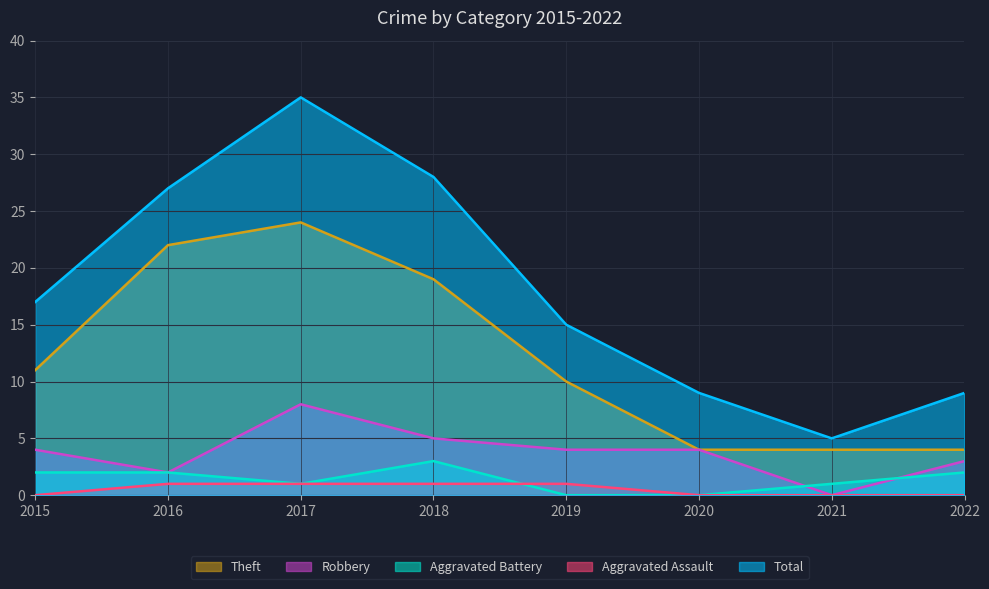

Reading left to right, extract all data points from this chart.

Theft: 11	22	24	19	10	4	4	4
Robbery: 4	2	8	5	4	4	0	3
Aggravated Battery: 2	2	1	3	0	0	1	2
Aggravated Assault: 0	1	1	1	1	0	0	0
Total: 17	27	35	28	15	9	5	9